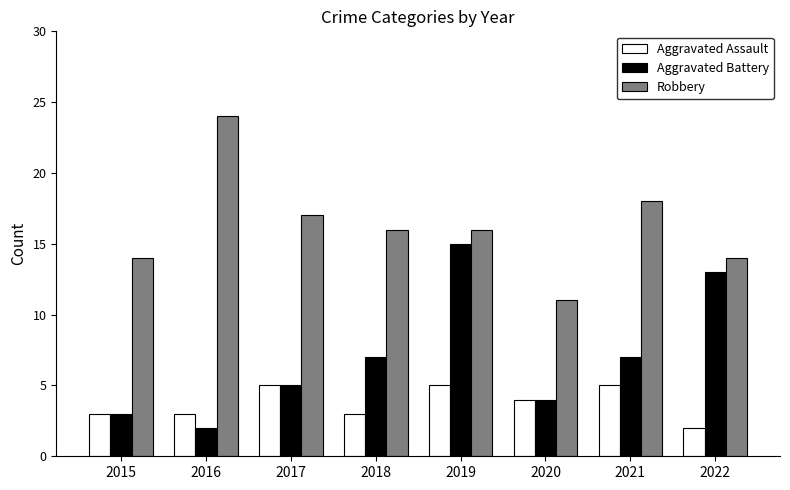

At which category is the sum across all series the highest?

2019